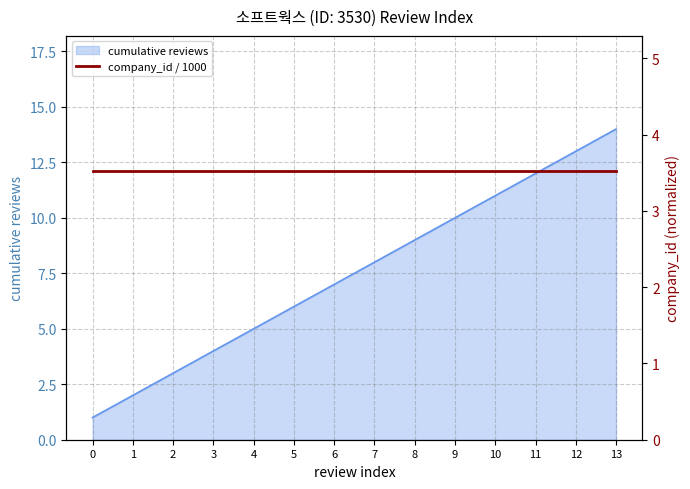

What is the approximate value at 8, to the nearest 10?

10